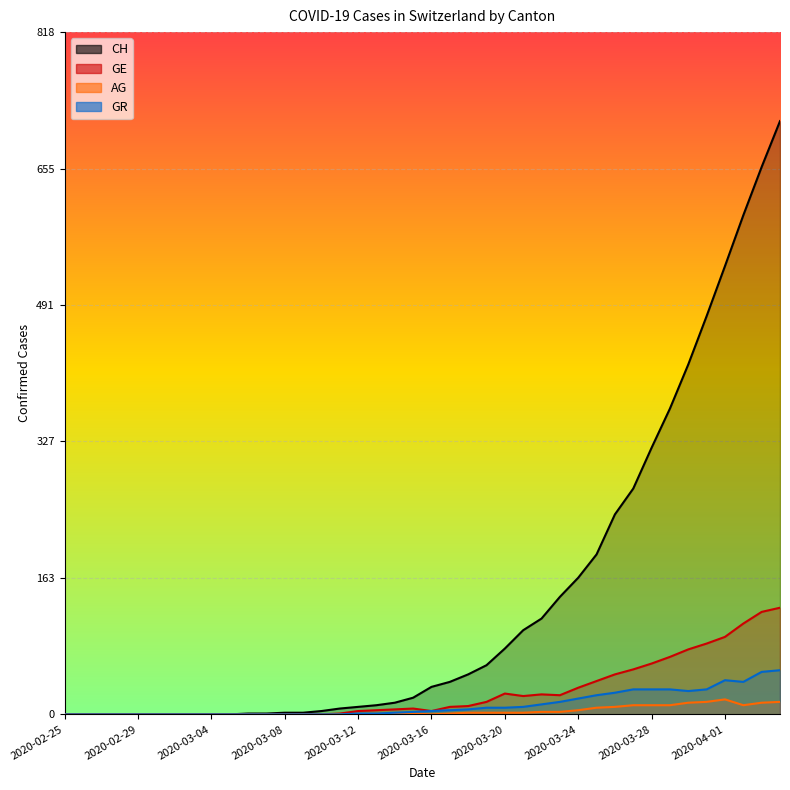

At how many categories does at least one series exceed 687?

1